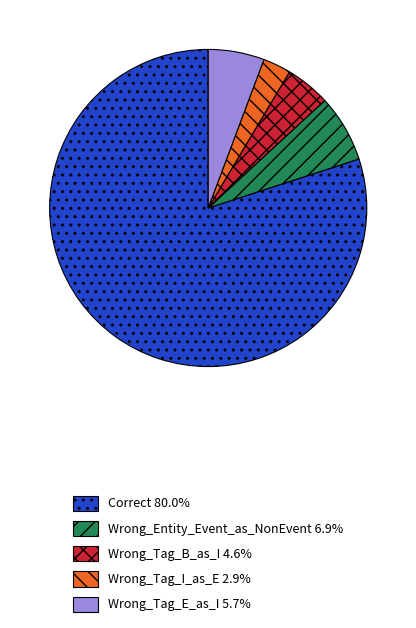

Do Wrong_Tag_I_as_E and Wrong_Tag_B_as_I together represent more than half of the pie?

No